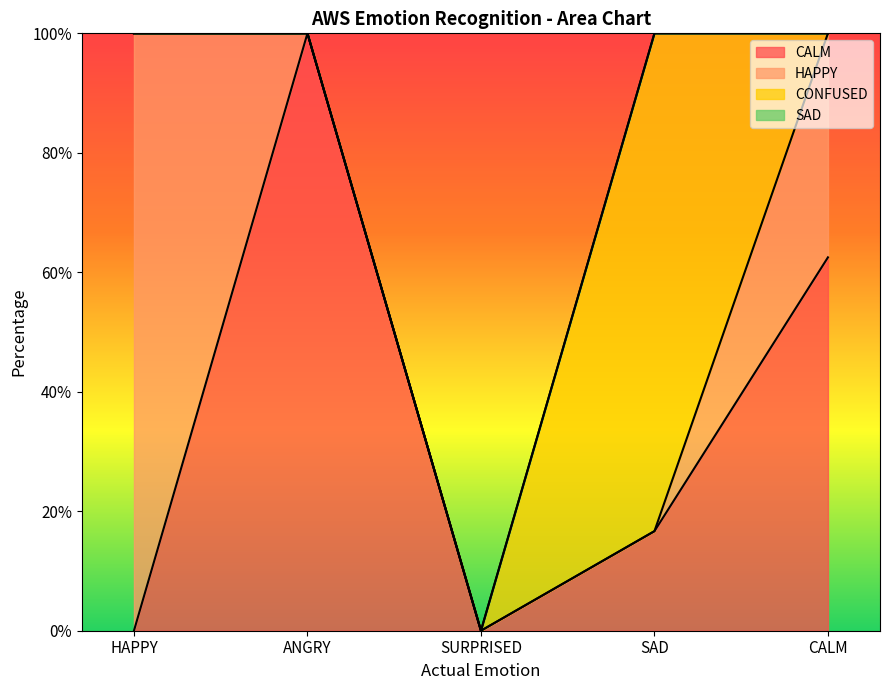

Reading left to right, what are all the values shown in this chart?

CALM: HAPPY=0.0	ANGRY=100.0	SURPRISED=0.0	SAD=16.7	CALM=62.5
HAPPY: HAPPY=100.0	ANGRY=0.0	SURPRISED=0.0	SAD=0.0	CALM=37.5
CONFUSED: HAPPY=0.0	ANGRY=0.0	SURPRISED=0.0	SAD=83.3	CALM=0.0
SAD: HAPPY=0.0	ANGRY=0.0	SURPRISED=0.0	SAD=0.0	CALM=0.0